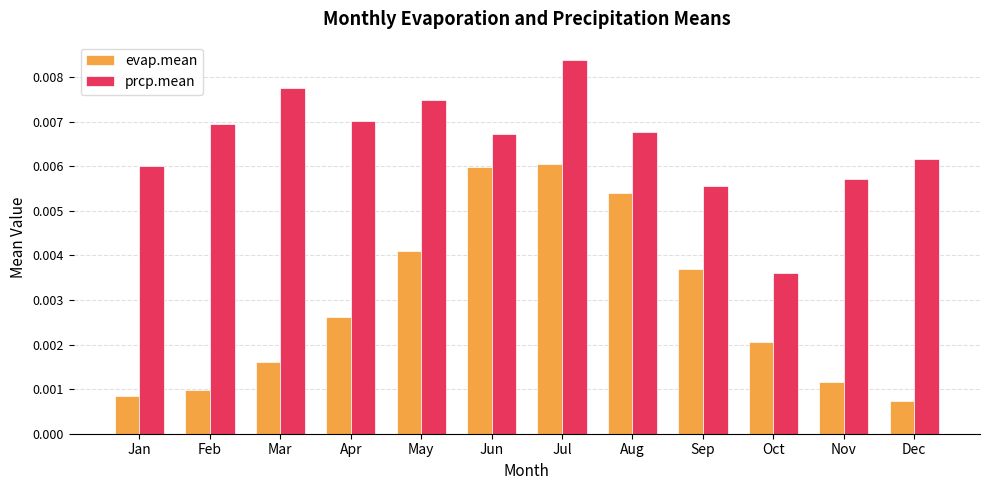

At which category is the sum across all series the highest?

Jul